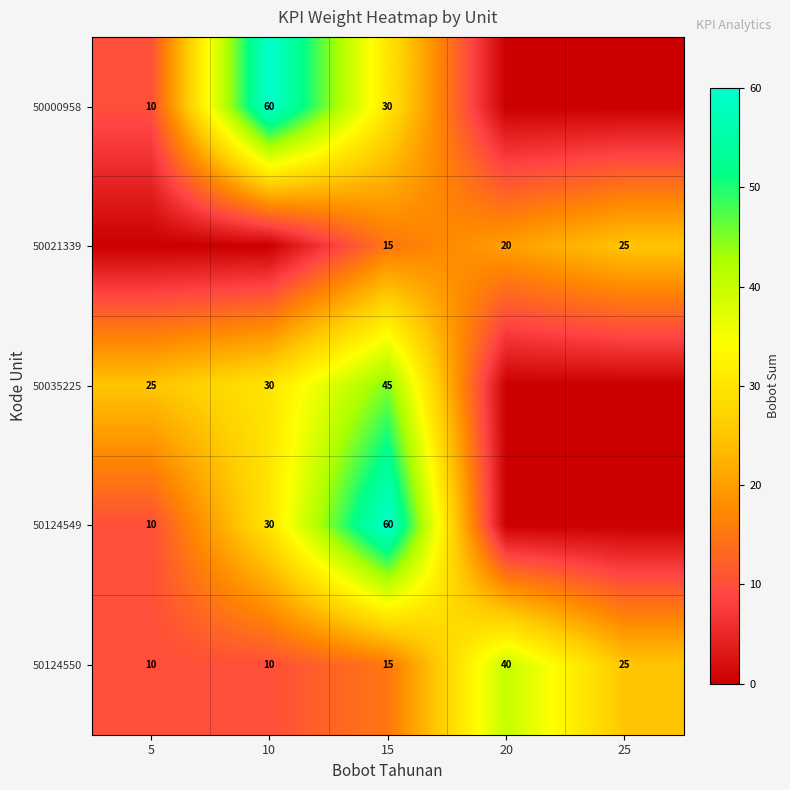

The 50124549 series shows 30 at 10. True or false?

True